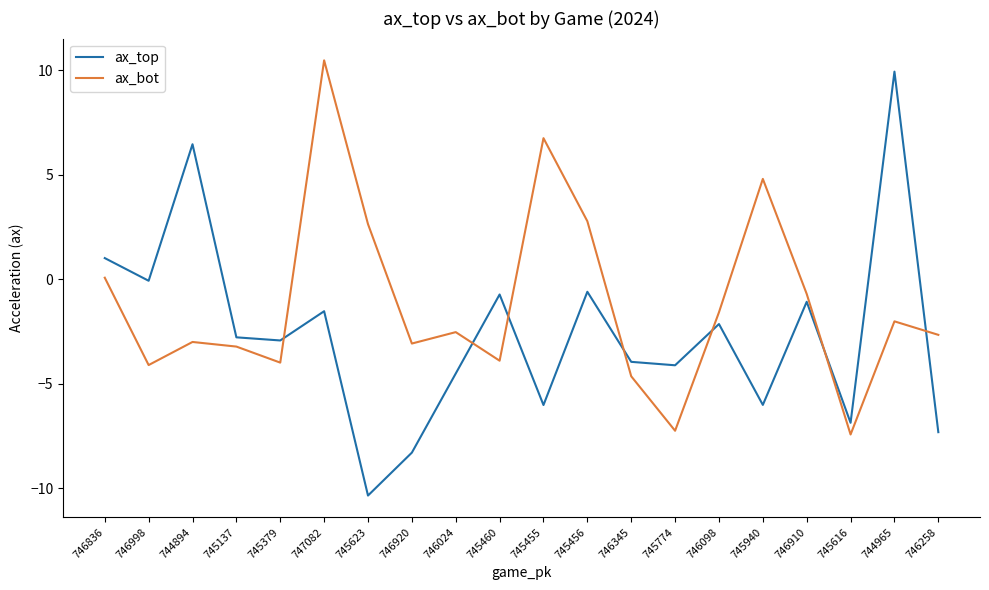

Does the chart have visible grid lines?

No